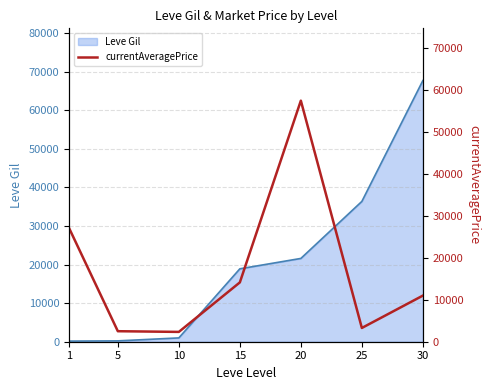

What is the difference between the Leve Gil values at 1 and 20?

21440.0